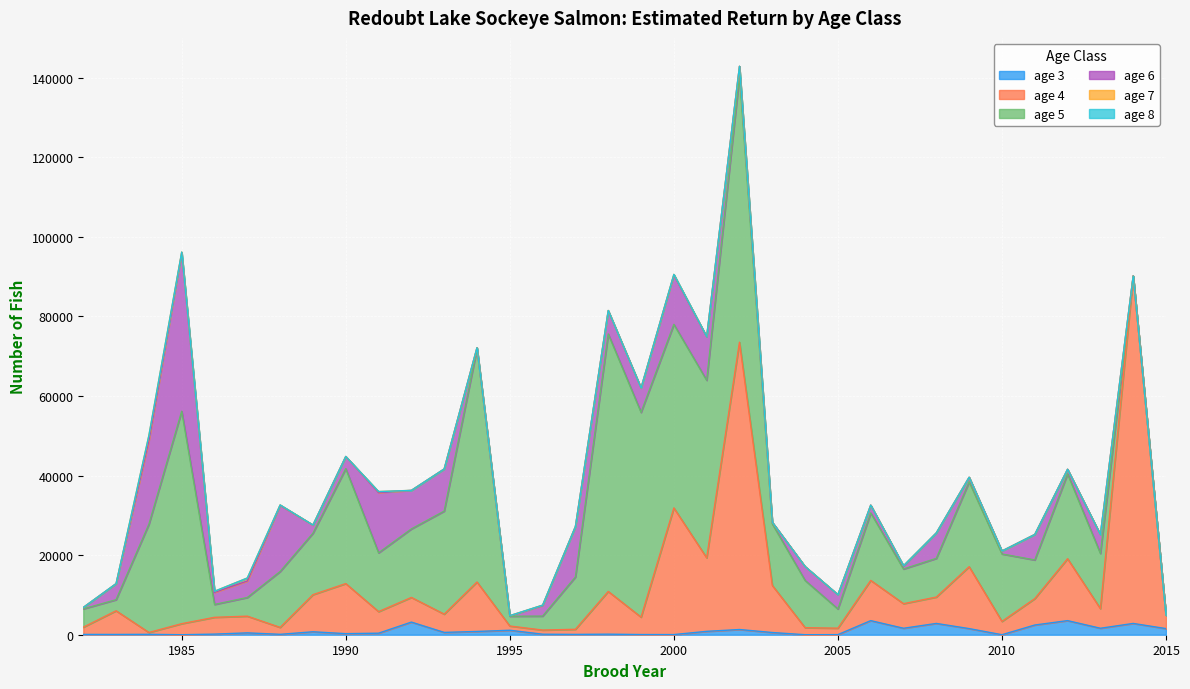

Rank the series at 2015 from highest to lowest value.

age 4, age 3, age 5, age 6, age 7, age 8